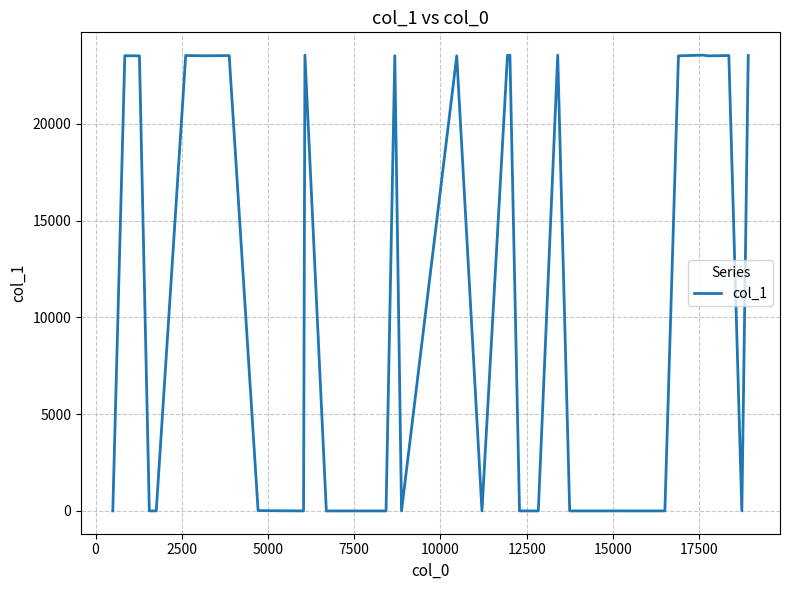

How many values are below 18?

20